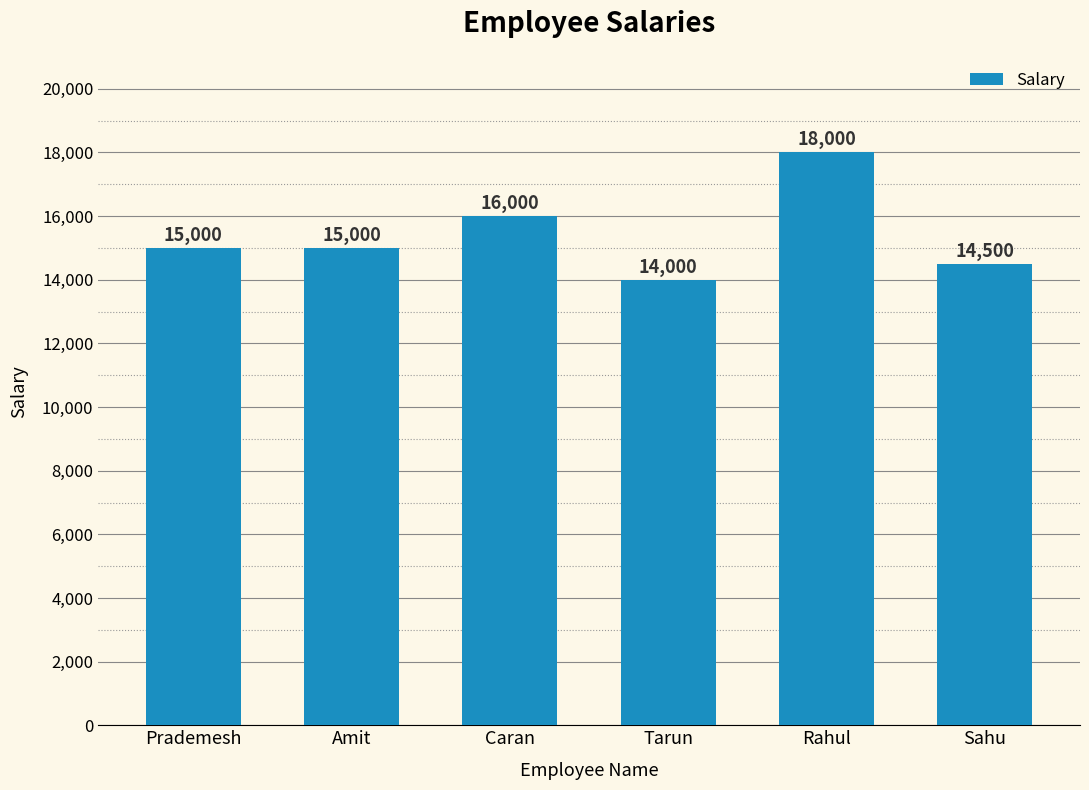

How many bars are there in total?

6